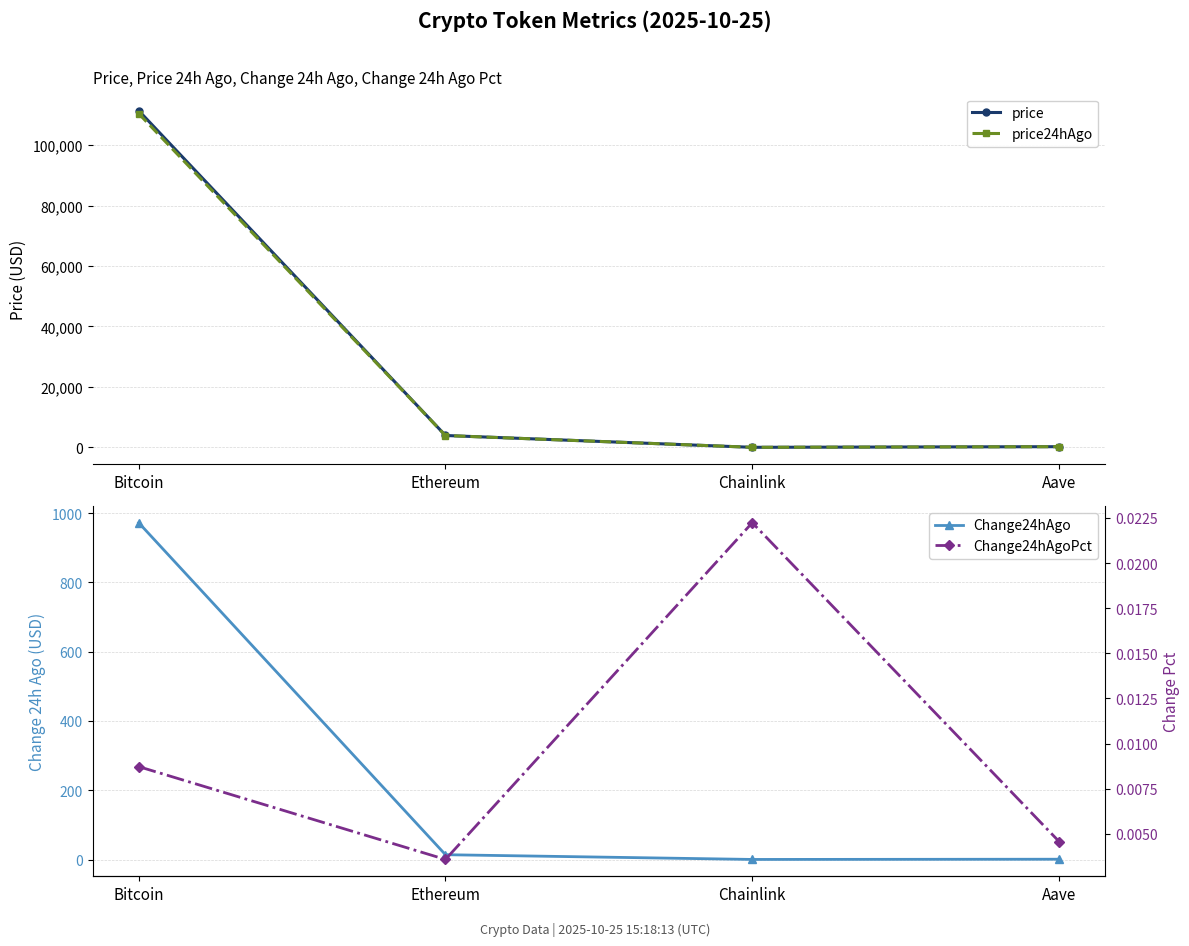

What is the label of the 3rd point from the left?

Chainlink